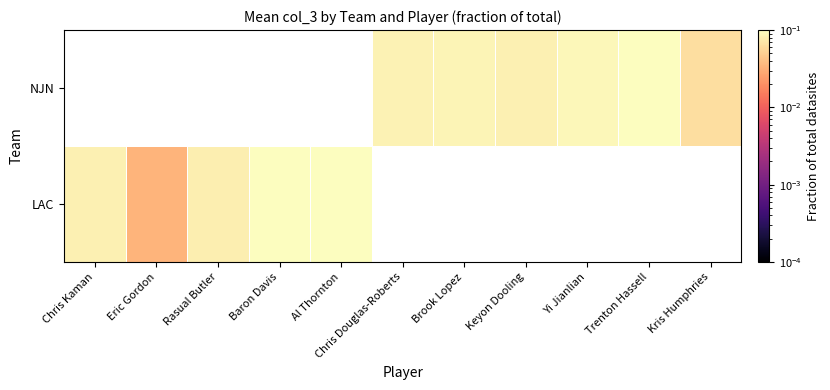

Count the number of data series in this chart.

2